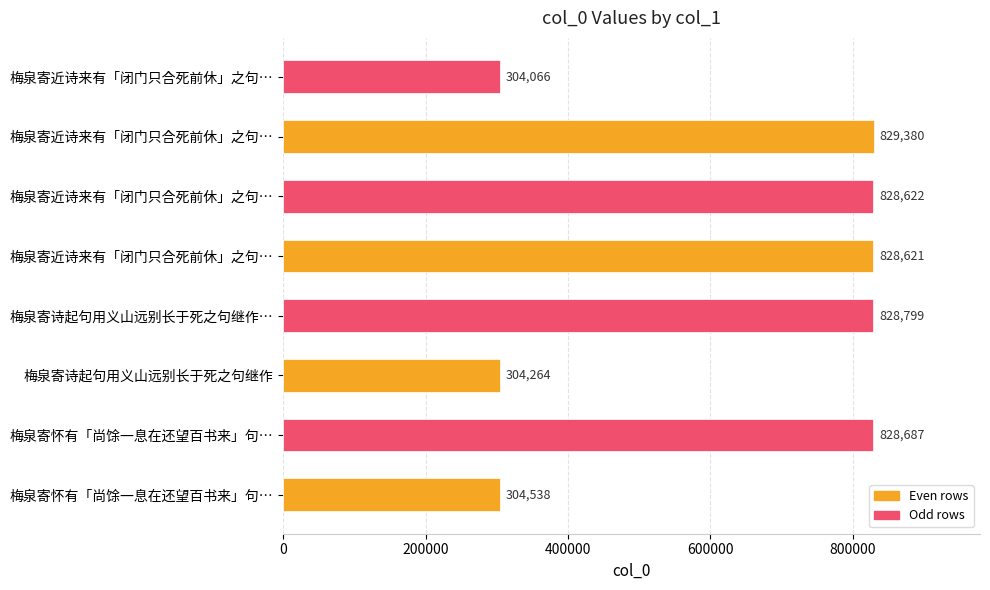

How many bars are there in total?

8